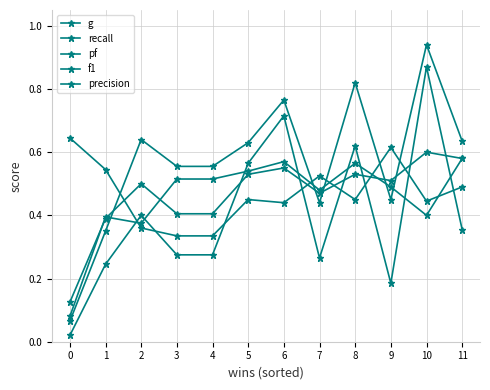

Reading left to right, transcribe all the data shown in this chart.

g: 0=0.1	1=0.4	2=0.4	3=0.5	4=0.5	5=0.5	6=0.6	7=0.5	8=0.6	9=0.5	10=0.4	11=0.6
recall: 0=0.1	1=0.3	2=0.6	3=0.6	4=0.6	5=0.6	6=0.8	7=0.4	8=0.8	9=0.5	10=0.9	11=0.6
pf: 0=0.0	1=0.2	2=0.4	3=0.3	4=0.3	5=0.6	6=0.7	7=0.3	8=0.6	9=0.2	10=0.9	11=0.4
f1: 0=0.1	1=0.4	2=0.5	3=0.4	4=0.4	5=0.5	6=0.6	7=0.5	8=0.5	9=0.5	10=0.6	11=0.6
precision: 0=0.6	1=0.5	2=0.4	3=0.3	4=0.3	5=0.5	6=0.4	7=0.5	8=0.5	9=0.6	10=0.4	11=0.5